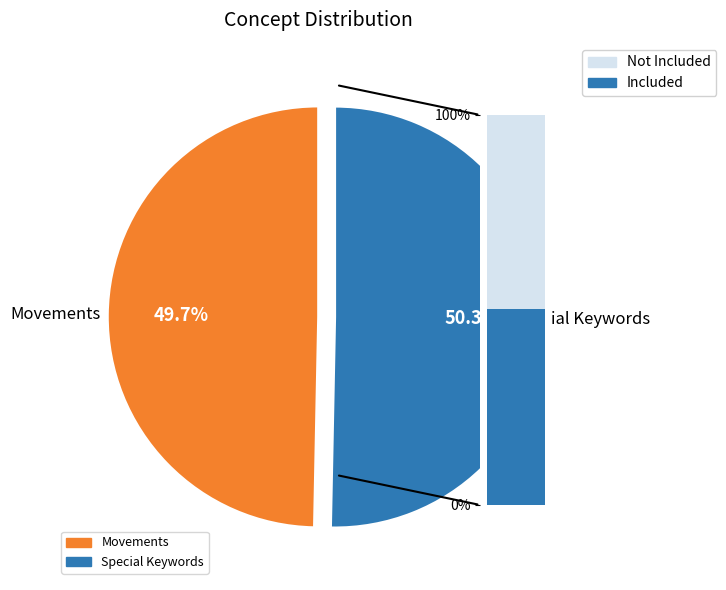

What percentage is NOT represented by Movements?

50.3%